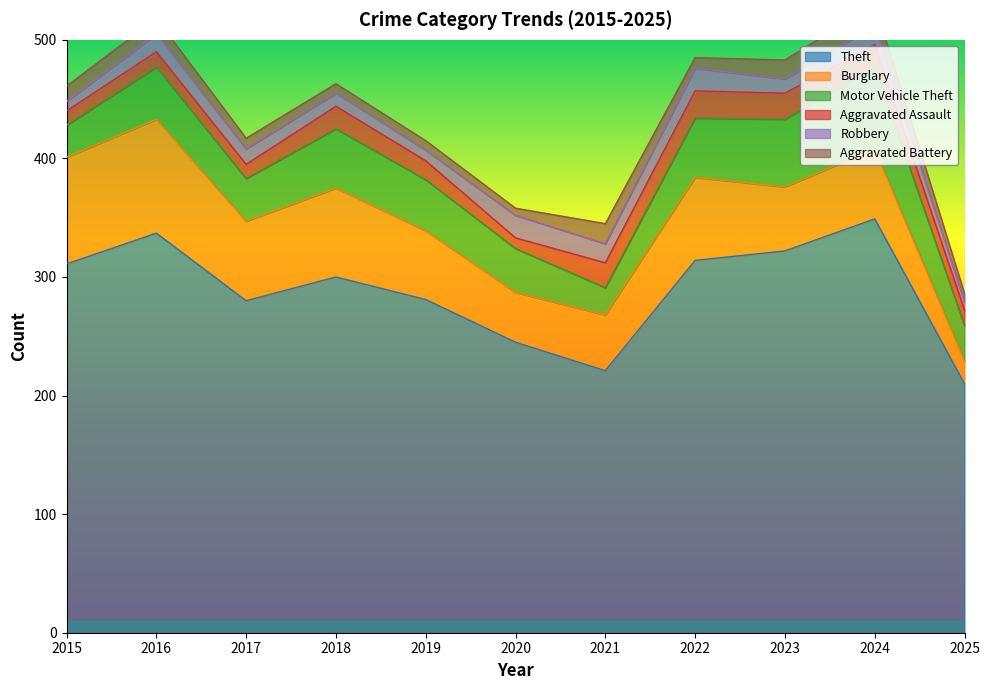

Reading left to right, transcribe all the data shown in this chart.

Theft: 311	337	280	300	281	245	221	314	322	349	210
Burglary: 90	96	67	75	58	42	47	70	54	59	19
Motor Vehicle Theft: 27	44	36	50	43	37	23	50	57	69	30
Aggravated Assault: 12	13	12	19	16	9	21	23	22	19	13
Robbery: 8	15	13	11	9	19	16	19	12	16	7
Aggravated Battery: 13	13	9	8	8	6	17	9	16	18	7